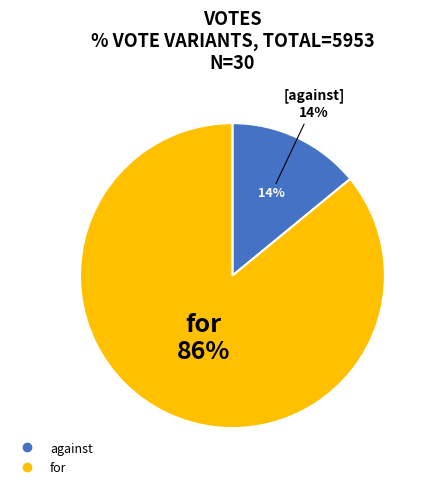

Which slice represents more than half of the pie?

for